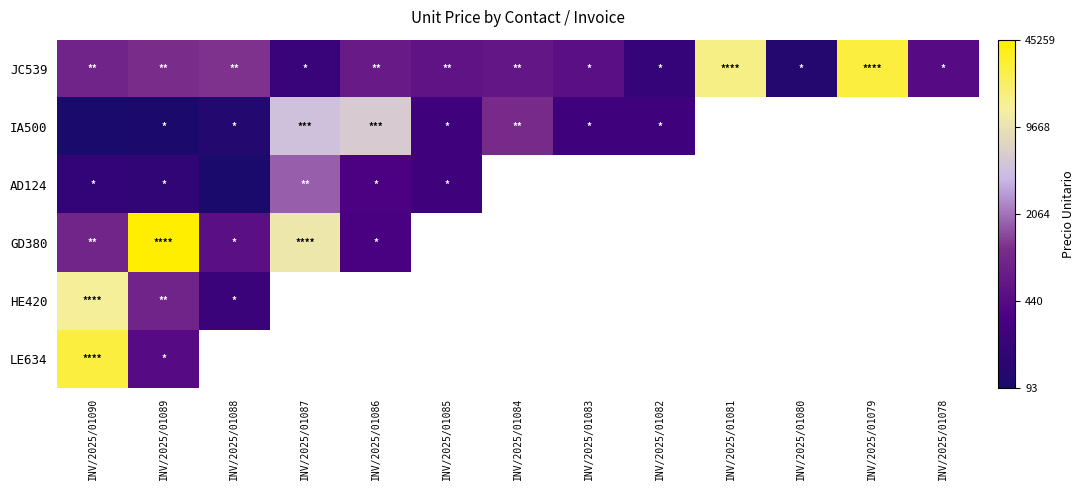

At which label does JC539 reach its minimum?

INV/2025/01080